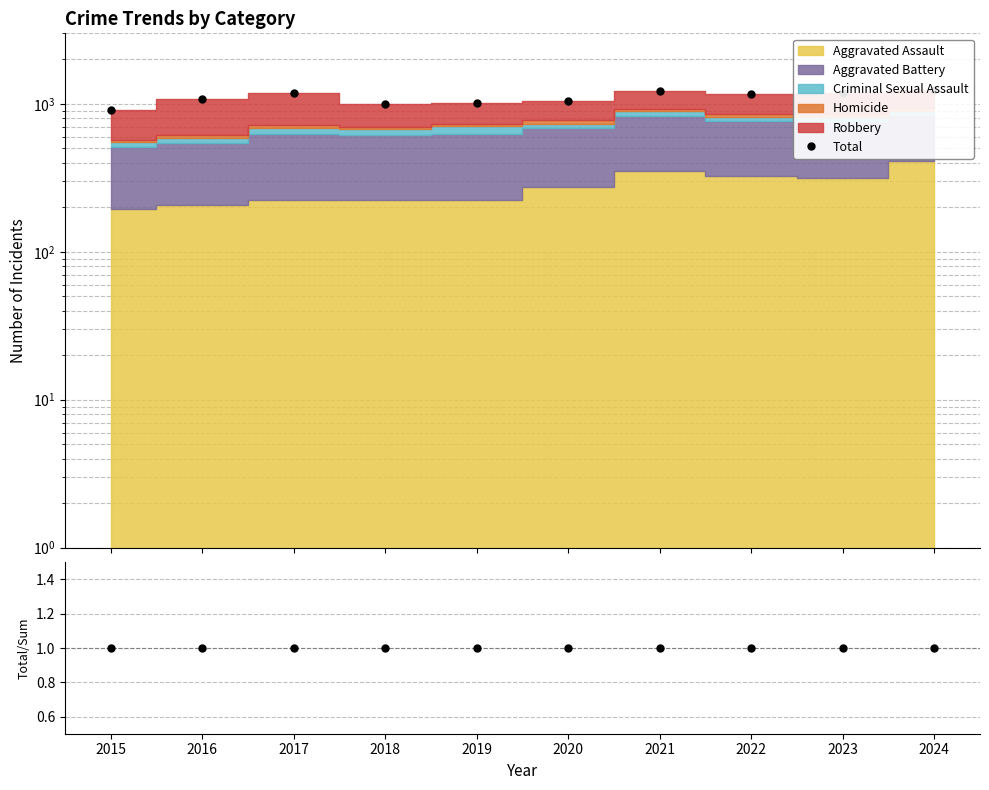

True or false: Total has a value of 1660 at 2019.

False